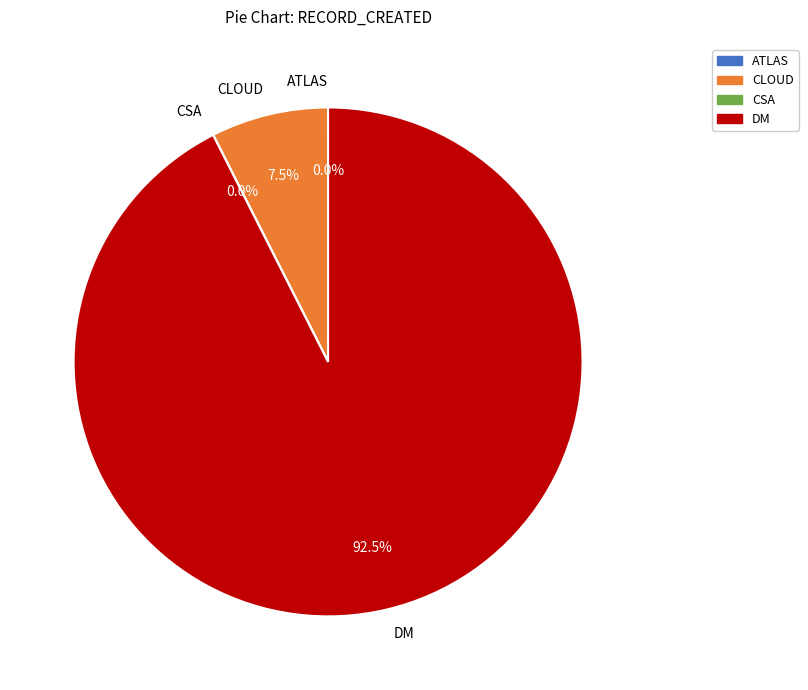

Which category accounts for the majority?

DM